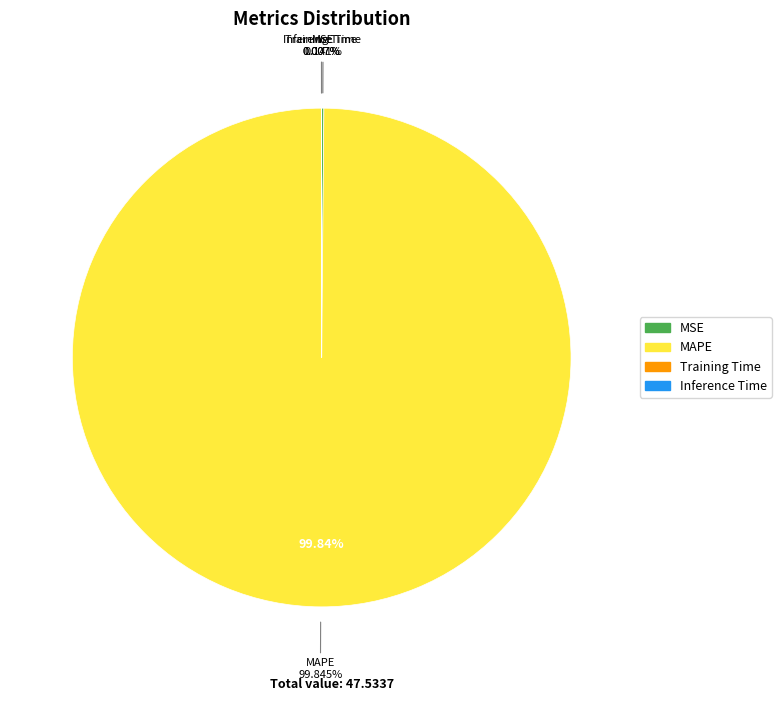

Which category has the biggest portion of the pie?

MAPE